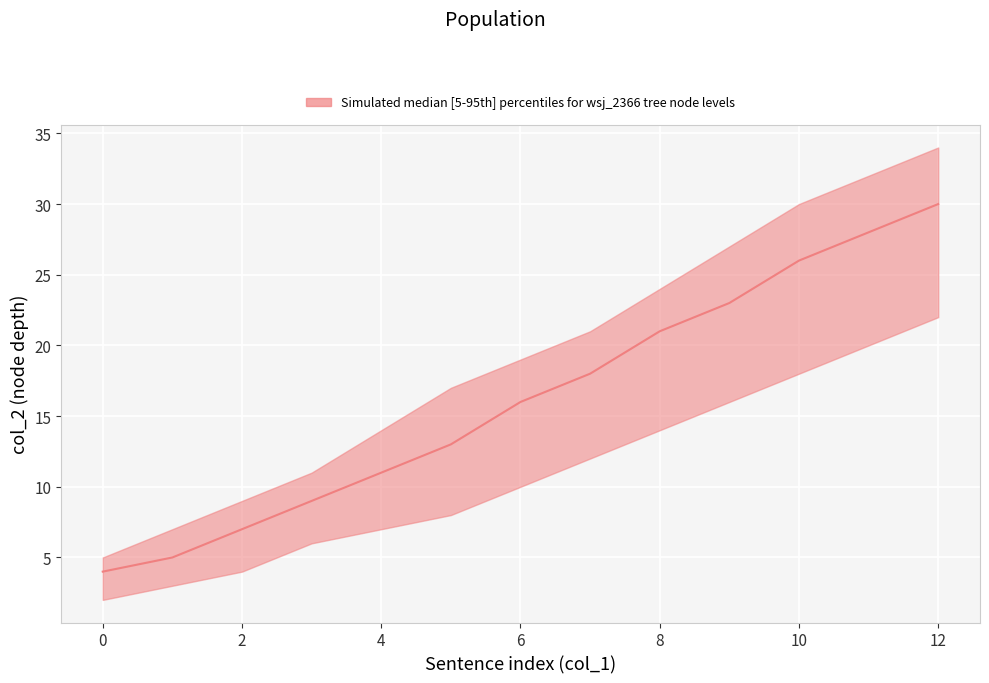

What is the total value across all series at 11?

80